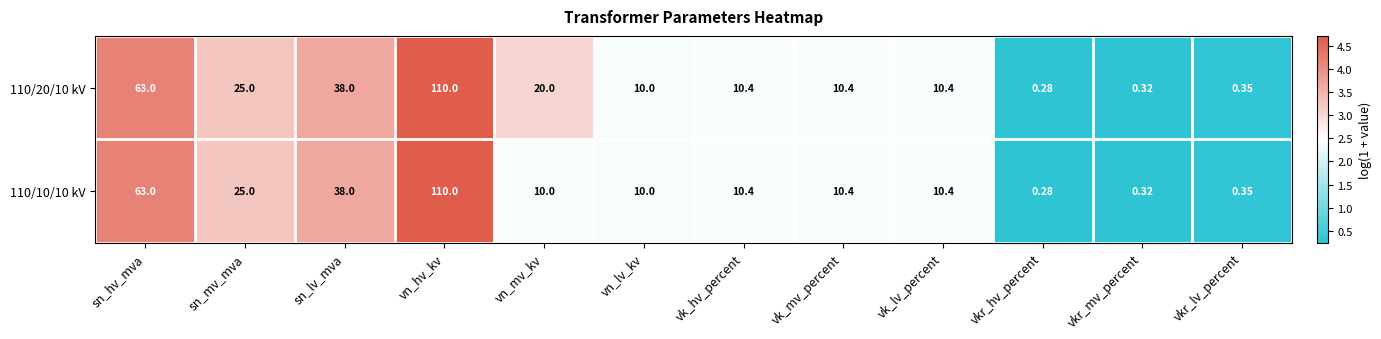

At which category does the chart reach its peak across all series?

vn_hv_kv